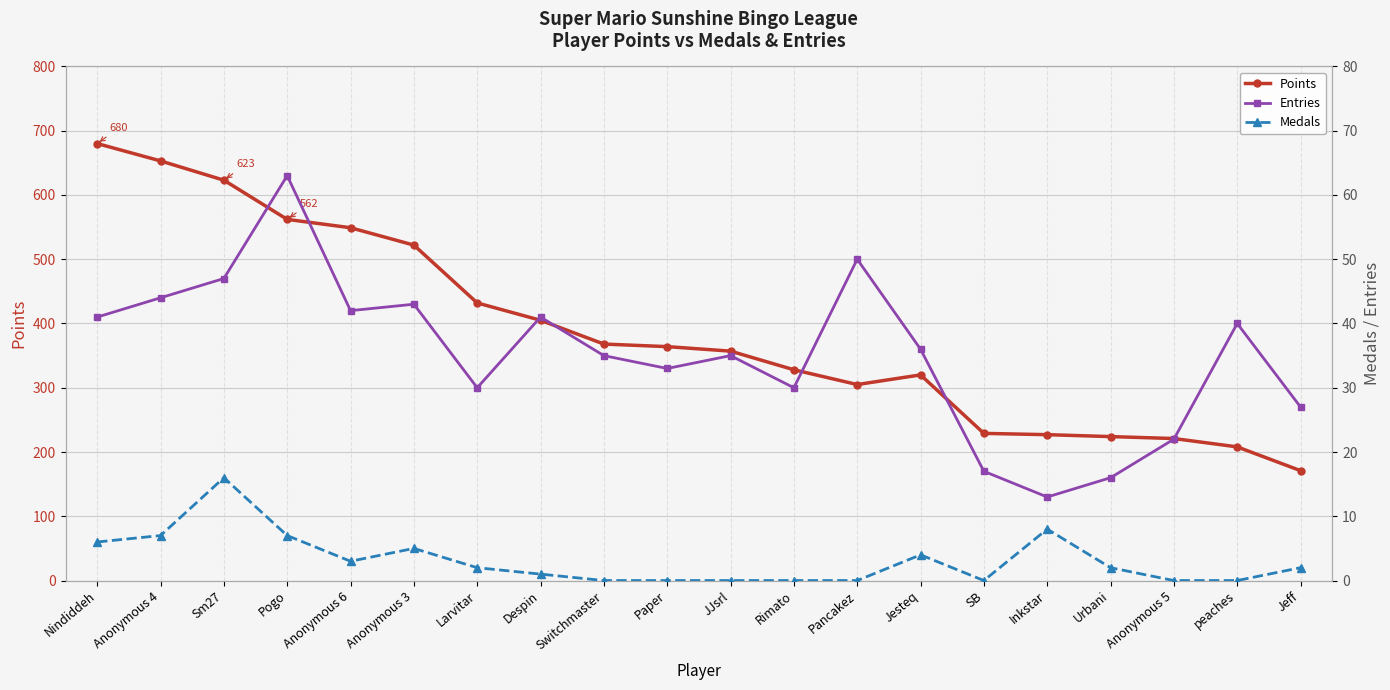

What is the total value across all series at peaches?

248